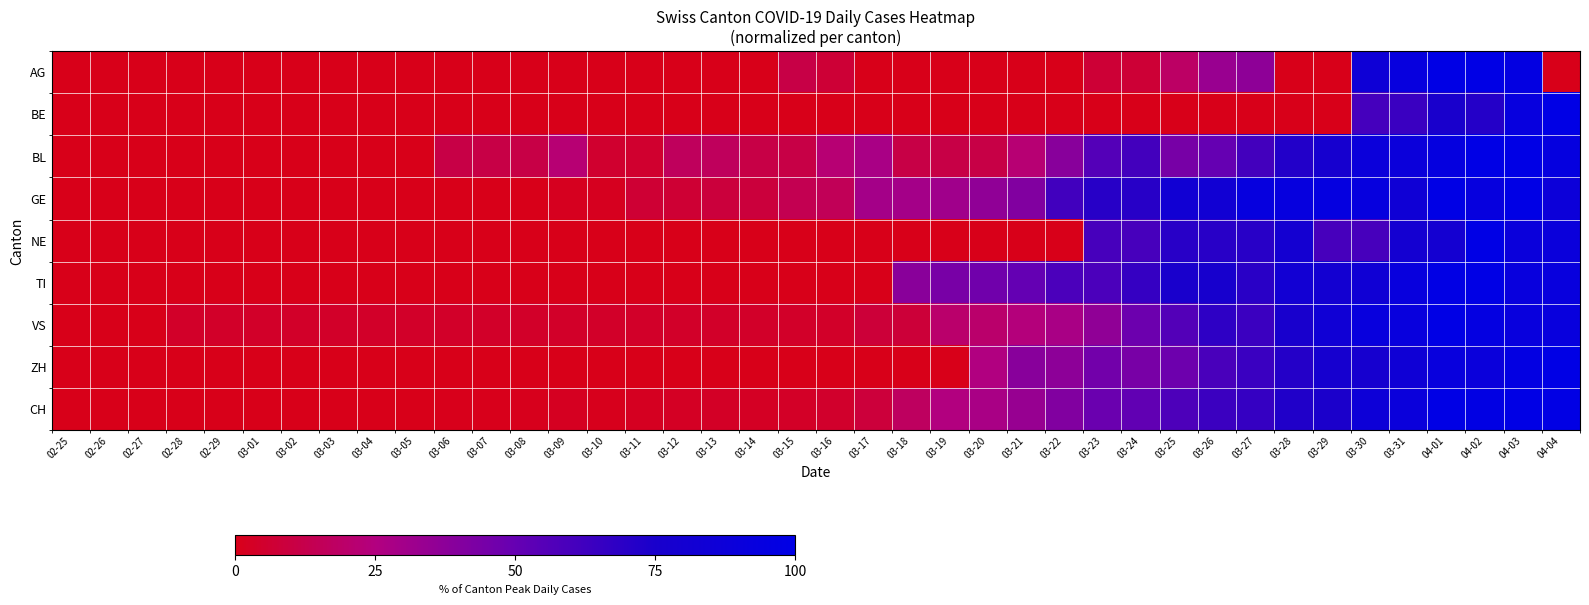

Reading right to left, extract all data points from this chart.

AG: 04-04=0.0	04-03=96.3	04-02=100.0	04-01=100.0	03-31=92.6	03-30=85.2	03-29=0.0	03-28=0.0	03-27=37.0	03-26=33.3	03-25=18.5	03-24=7.4	03-23=7.4	03-22=0.0	03-21=0.0	03-20=0.0	03-19=0.0	03-18=0.0	03-17=0.0	03-16=7.4	03-15=11.1	03-14=0.0	03-13=0.0	03-12=0.0	03-11=0.0	03-10=0.0	03-09=0.0	03-08=0.0	03-07=0.0	03-06=0.0	03-05=0.0	03-04=0.0	03-03=0.0	03-02=0.0	03-01=0.0	02-29=0.0	02-28=0.0	02-27=0.0	02-26=0.0	02-25=0.0
BE: 04-04=100.0	04-03=92.9	04-02=71.4	04-01=75.0	03-31=64.3	03-30=60.7	03-29=0.0	03-28=0.0	03-27=0.0	03-26=0.0	03-25=0.0	03-24=0.0	03-23=0.0	03-22=0.0	03-21=0.0	03-20=0.0	03-19=0.0	03-18=0.0	03-17=0.0	03-16=0.0	03-15=0.0	03-14=0.0	03-13=0.0	03-12=0.0	03-11=0.0	03-10=0.0	03-09=0.0	03-08=0.0	03-07=0.0	03-06=0.0	03-05=0.0	03-04=0.0	03-03=0.0	03-02=0.0	03-01=0.0	02-29=0.0	02-28=0.0	02-27=0.0	02-26=0.0	02-25=0.0
BL: 04-04=94.4	04-03=100.0	04-02=100.0	04-01=94.4	03-31=88.9	03-30=88.9	03-29=77.8	03-28=72.2	03-27=61.1	03-26=50.0	03-25=44.4	03-24=61.1	03-23=55.6	03-22=38.9	03-21=22.2	03-20=11.1	03-19=11.1	03-18=11.1	03-17=27.8	03-16=22.2	03-15=11.1	03-14=11.1	03-13=16.7	03-12=16.7	03-11=5.6	03-10=5.6	03-09=22.2	03-08=11.1	03-07=11.1	03-06=11.1	03-05=0.0	03-04=0.0	03-03=0.0	03-02=0.0	03-01=0.0	02-29=0.0	02-28=0.0	02-27=0.0	02-26=0.0	02-25=0.0
GE: 04-04=87.9	04-03=100.0	04-02=93.1	04-01=100.0	03-31=84.5	03-30=93.1	03-29=94.8	03-28=93.1	03-27=93.1	03-26=82.8	03-25=82.8	03-24=70.7	03-23=70.7	03-22=62.1	03-21=41.4	03-20=36.2	03-19=31.0	03-18=29.3	03-17=29.3	03-16=15.5	03-15=13.8	03-14=8.6	03-13=8.6	03-12=6.9	03-11=6.9	03-10=1.7	03-09=1.7	03-08=0.0	03-07=0.0	03-06=0.0	03-05=0.0	03-04=0.0	03-03=0.0	03-02=0.0	03-01=0.0	02-29=0.0	02-28=0.0	02-27=0.0	02-26=0.0	02-25=0.0
NE: 04-04=90.0	04-03=90.0	04-02=100.0	04-01=80.0	03-31=80.0	03-30=60.0	03-29=60.0	03-28=80.0	03-27=70.0	03-26=70.0	03-25=70.0	03-24=60.0	03-23=60.0	03-22=0.0	03-21=0.0	03-20=0.0	03-19=0.0	03-18=0.0	03-17=0.0	03-16=0.0	03-15=0.0	03-14=0.0	03-13=0.0	03-12=0.0	03-11=0.0	03-10=0.0	03-09=0.0	03-08=0.0	03-07=0.0	03-06=0.0	03-05=0.0	03-04=0.0	03-03=0.0	03-02=0.0	03-01=0.0	02-29=0.0	02-28=0.0	02-27=0.0	02-26=0.0	02-25=0.0
TI: 04-04=91.8	04-03=91.8	04-02=100.0	04-01=98.6	03-31=91.8	03-30=83.6	03-29=80.8	03-28=82.2	03-27=69.9	03-26=76.7	03-25=75.3	03-24=65.8	03-23=58.9	03-22=58.9	03-21=50.7	03-20=46.6	03-19=43.8	03-18=38.4	03-17=0.0	03-16=0.0	03-15=0.0	03-14=0.0	03-13=0.0	03-12=0.0	03-11=0.0	03-10=0.0	03-09=0.0	03-08=0.0	03-07=0.0	03-06=0.0	03-05=0.0	03-04=0.0	03-03=0.0	03-02=0.0	03-01=0.0	02-29=0.0	02-28=0.0	02-27=0.0	02-26=0.0	02-25=0.0
VS: 04-04=92.0	04-03=92.0	04-02=96.0	04-01=100.0	03-31=92.0	03-30=92.0	03-29=84.0	03-28=76.0	03-27=64.0	03-26=68.0	03-25=56.0	03-24=48.0	03-23=36.0	03-22=28.0	03-21=24.0	03-20=20.0	03-19=20.0	03-18=8.0	03-17=8.0	03-16=4.0	03-15=4.0	03-14=4.0	03-13=4.0	03-12=4.0	03-11=4.0	03-10=4.0	03-09=4.0	03-08=4.0	03-07=4.0	03-06=4.0	03-05=4.0	03-04=4.0	03-03=4.0	03-02=4.0	03-01=4.0	02-29=4.0	02-28=4.0	02-27=0.0	02-26=0.0	02-25=0.0
ZH: 04-04=100.0	04-03=96.6	04-02=89.8	04-01=91.5	03-31=84.7	03-30=78.0	03-29=78.0	03-28=71.2	03-27=64.4	03-26=59.3	03-25=47.5	03-24=44.1	03-23=45.8	03-22=37.3	03-21=39.0	03-20=25.4	03-19=0.0	03-18=0.0	03-17=0.0	03-16=0.0	03-15=0.0	03-14=0.0	03-13=0.0	03-12=0.0	03-11=0.0	03-10=0.0	03-09=0.0	03-08=0.0	03-07=0.0	03-06=0.0	03-05=0.0	03-04=0.0	03-03=0.0	03-02=0.0	03-01=0.0	02-29=0.0	02-28=0.0	02-27=0.0	02-26=0.0	02-25=0.0
CH: 04-04=98.6	04-03=100.0	04-02=98.2	04-01=99.3	03-31=90.1	03-30=86.6	03-29=74.3	03-28=72.5	03-27=65.8	03-26=63.7	03-25=58.1	03-24=51.4	03-23=48.6	03-22=41.2	03-21=33.8	03-20=27.8	03-19=25.4	03-18=17.3	03-17=8.5	03-16=4.9	03-15=3.9	03-14=2.8	03-13=3.2	03-12=2.8	03-11=2.1	03-10=1.1	03-09=2.1	03-08=1.1	03-07=0.7	03-06=0.7	03-05=0.0	03-04=0.0	03-03=0.0	03-02=0.0	03-01=0.0	02-29=0.0	02-28=0.0	02-27=0.0	02-26=0.0	02-25=0.0